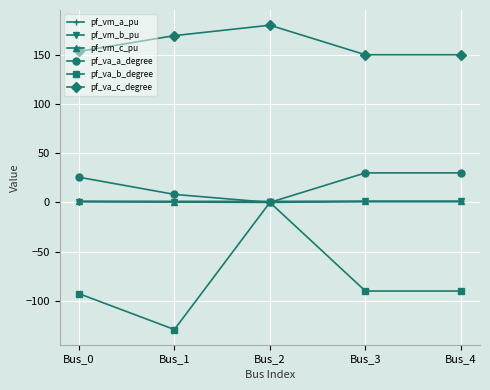

How many data points does each series have?

5